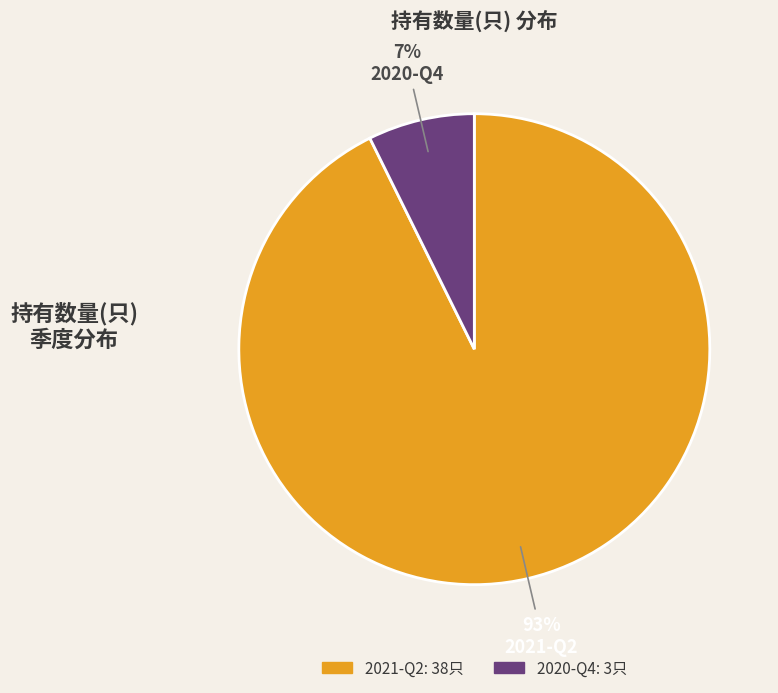

How many slices are in this pie chart?

2